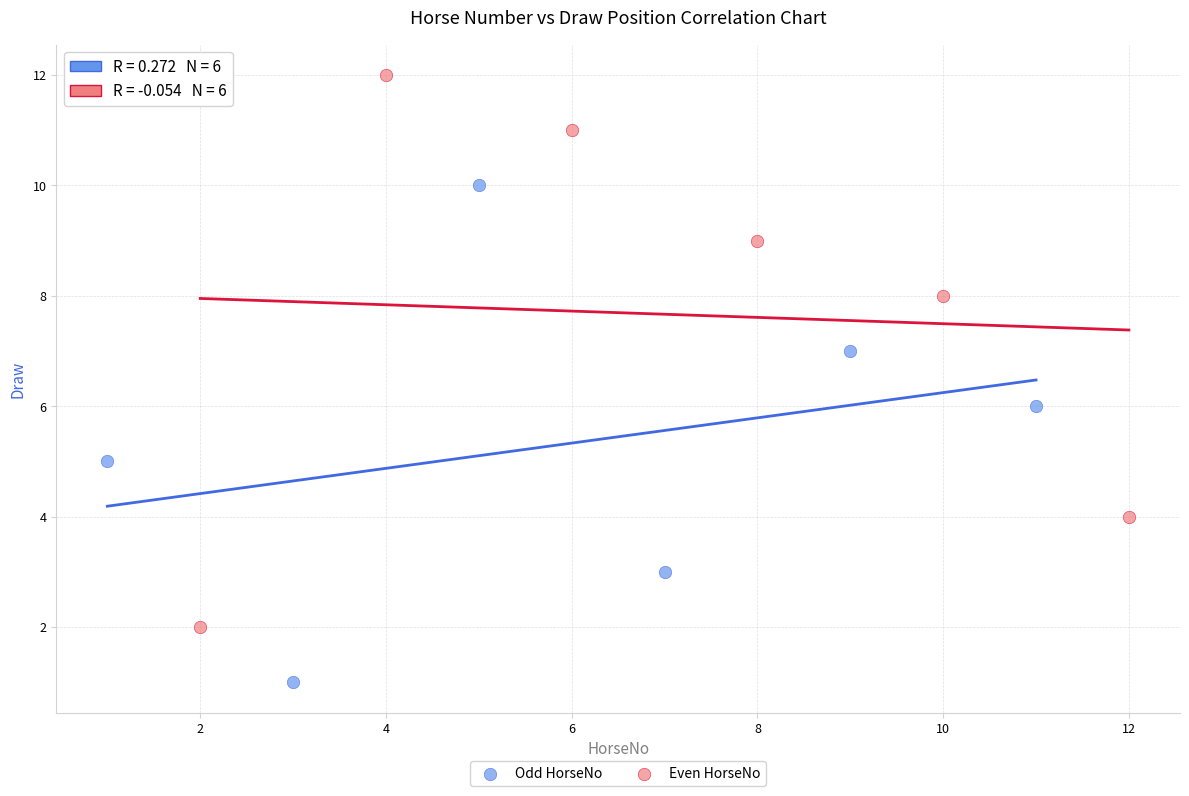

Which series has the widest spread of Y values?

Even HorseNo